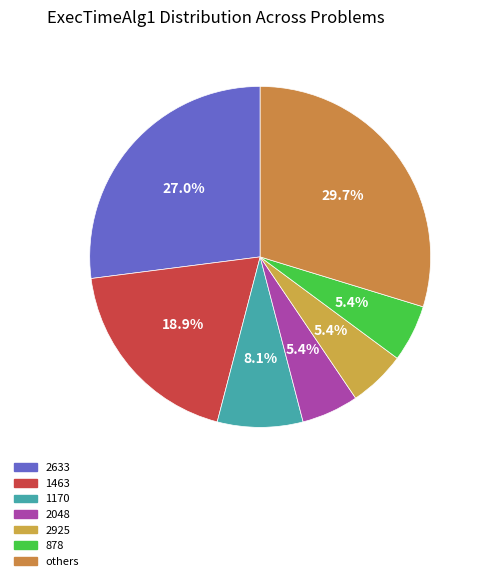

Does any single category account for the majority?

No